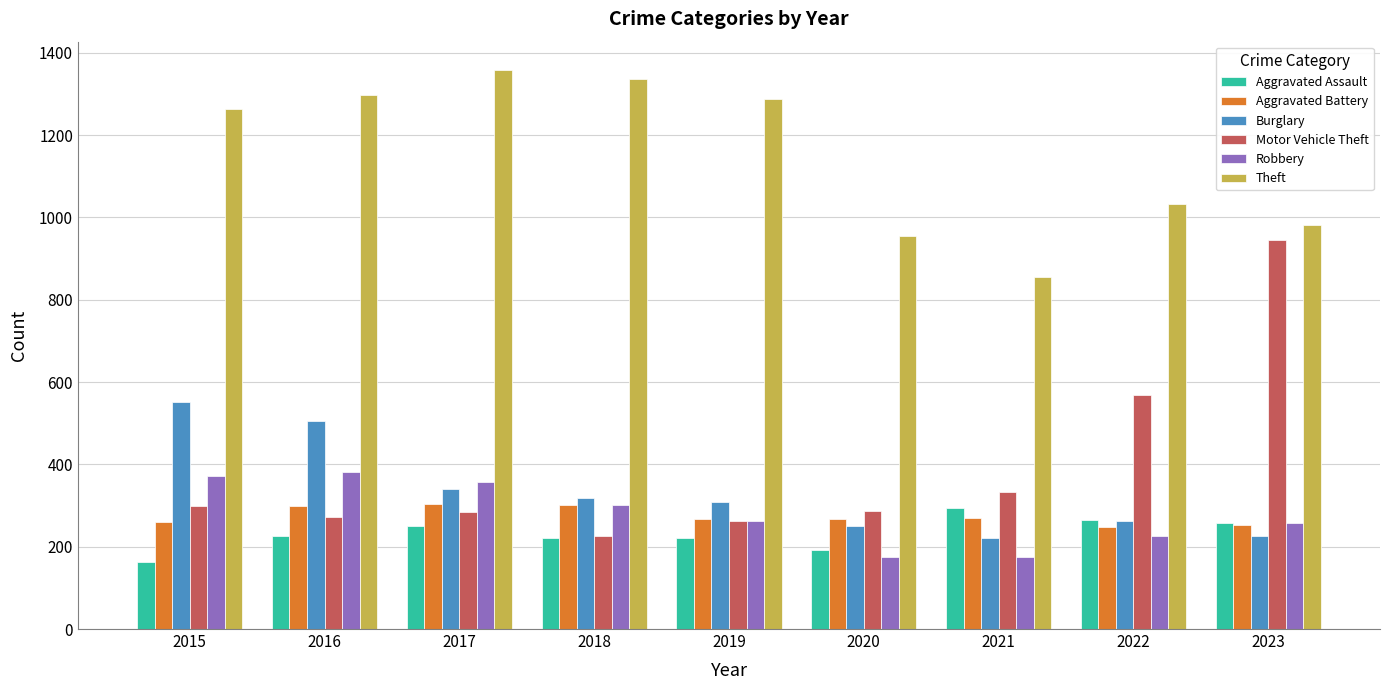

How many bars are there in each group?

6